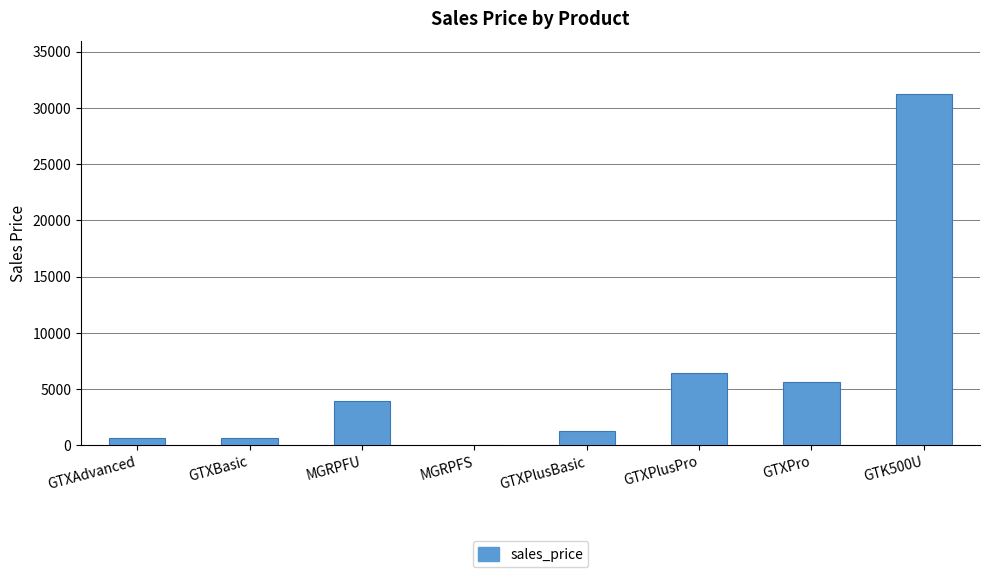

What is the change in value from GTXAdvanced to MGRPFS?

-585